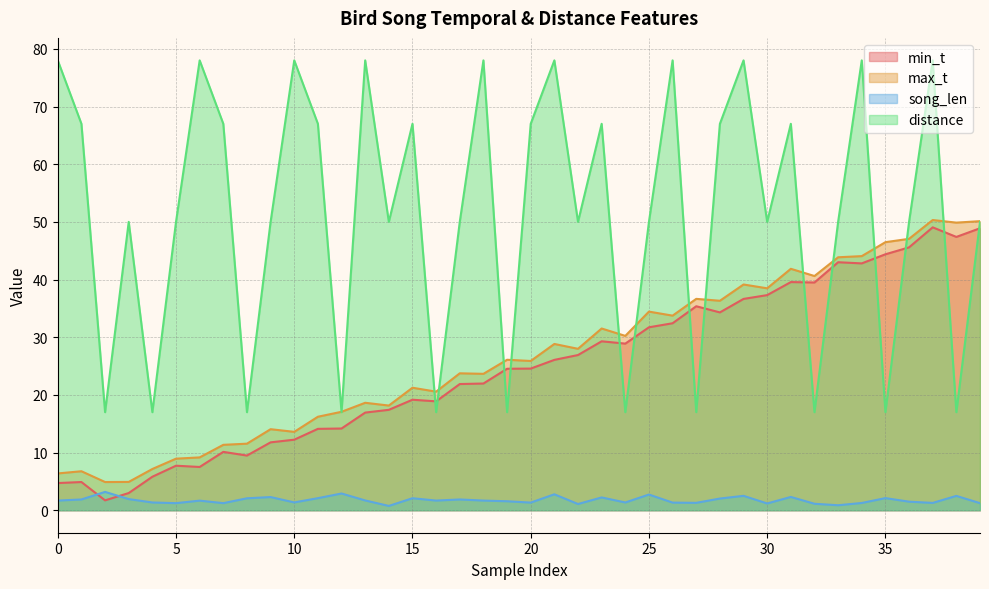

How many values in the min_t series are below 24?

19